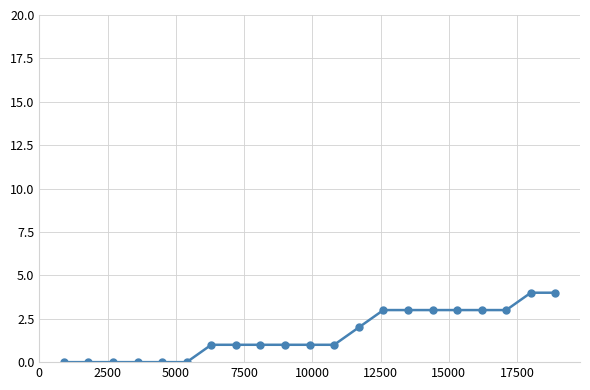

What is the average value?

2